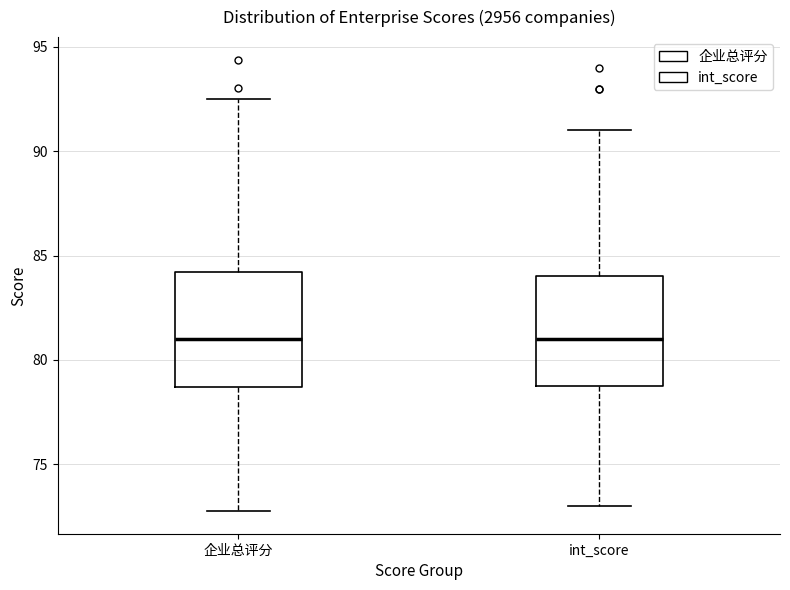

Reading left to right, read every box against the y-axis: the position of its median line, the range the box covers, and the ends of its whiskers. The values are not printed on the chart, so give them approximately, as read against the axis.

企业总评分: median 81.0, box 78.5 to 84.0, whiskers 73.0 to 92.5
int_score: median 81.0, box 79.0 to 84.0, whiskers 73.0 to 91.0